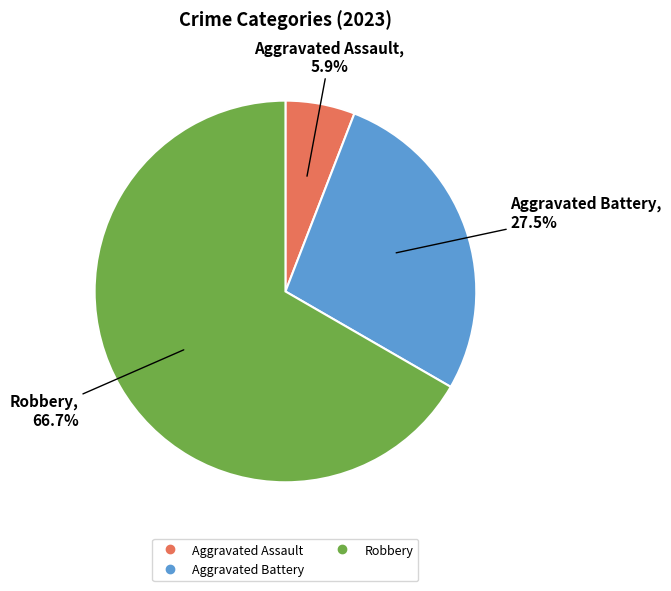

Is there any slice that represents more than half of the pie?

Yes